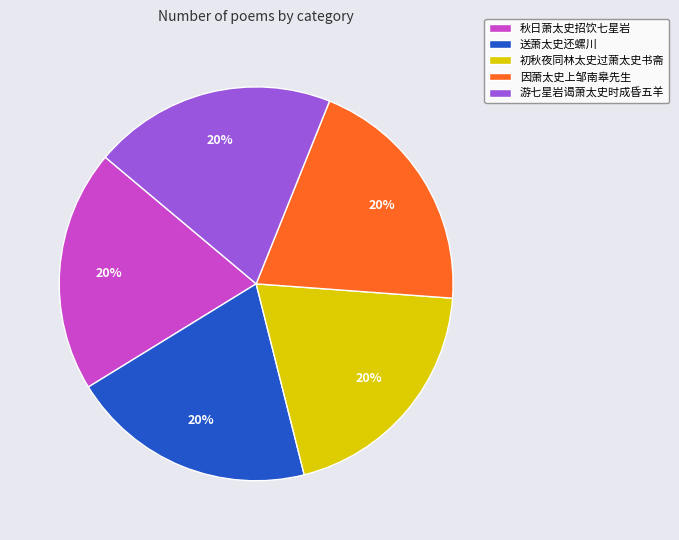

What percentage is the 初秋夜同林太史过萧太史书斋 slice, to the nearest percent?

20%